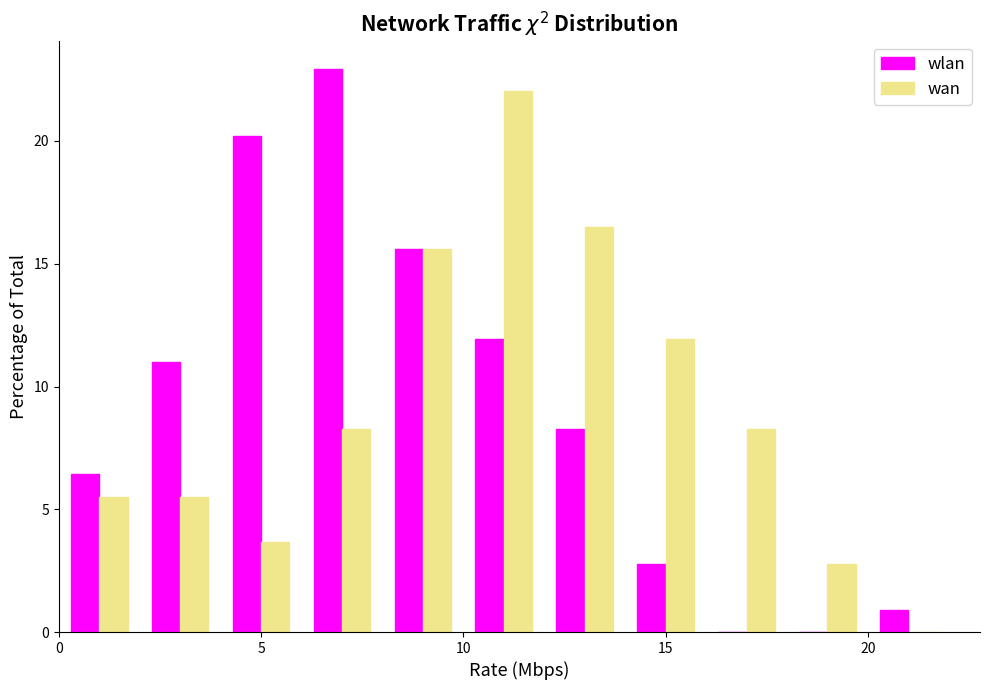

In the wlan series, which range on the x-axis has the tallest bar?

6 to 8